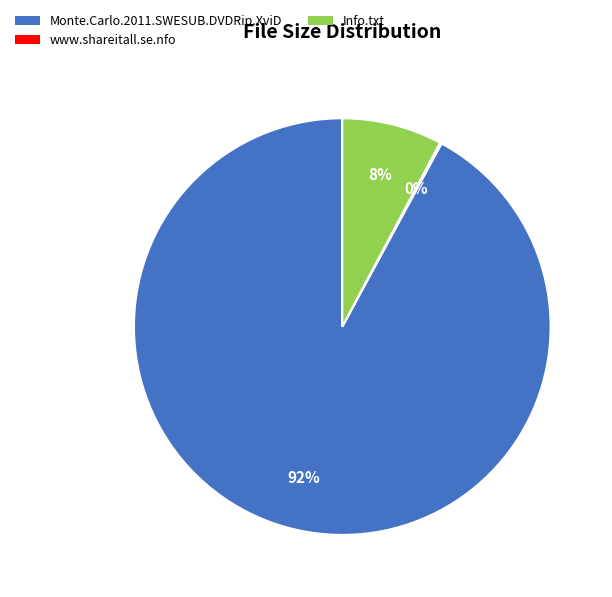

To the nearest percent, what is the average slice percentage?

33%